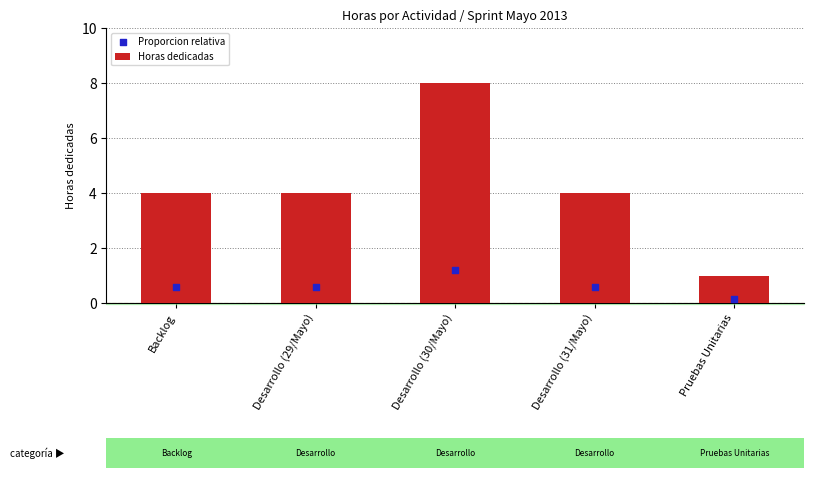

What is the total value across all series at Pruebas Unitarias?

1.1